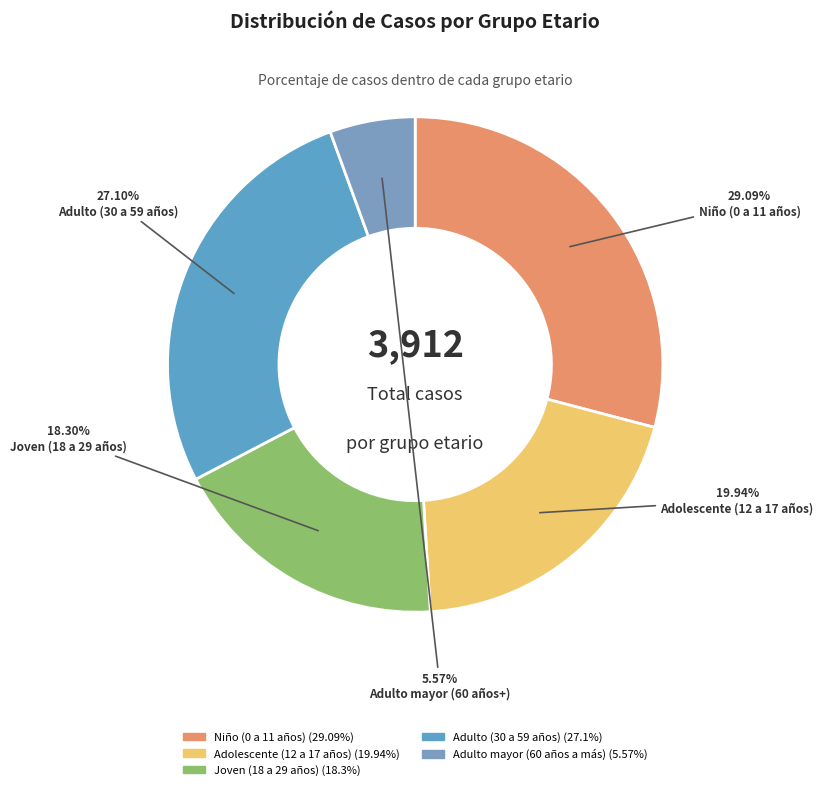

What is the largest slice in the pie chart?

Niño (0 a 11 años)